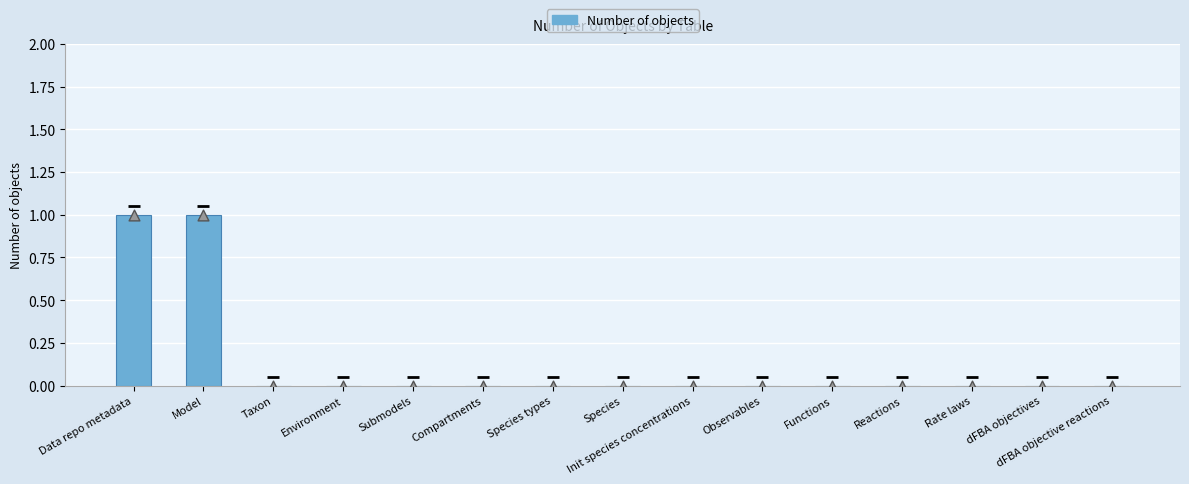

At which category is the sum across all series the highest?

Data repo metadata